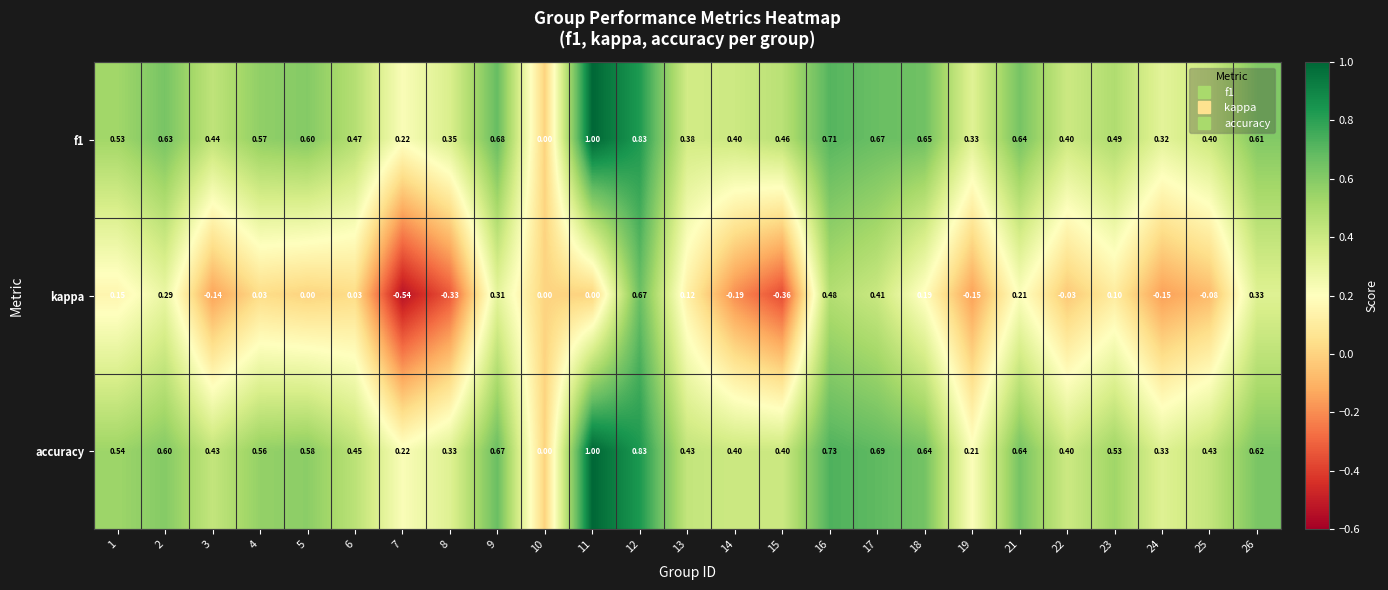

Between 12 and 24, which series saw the biggest shift?

kappa